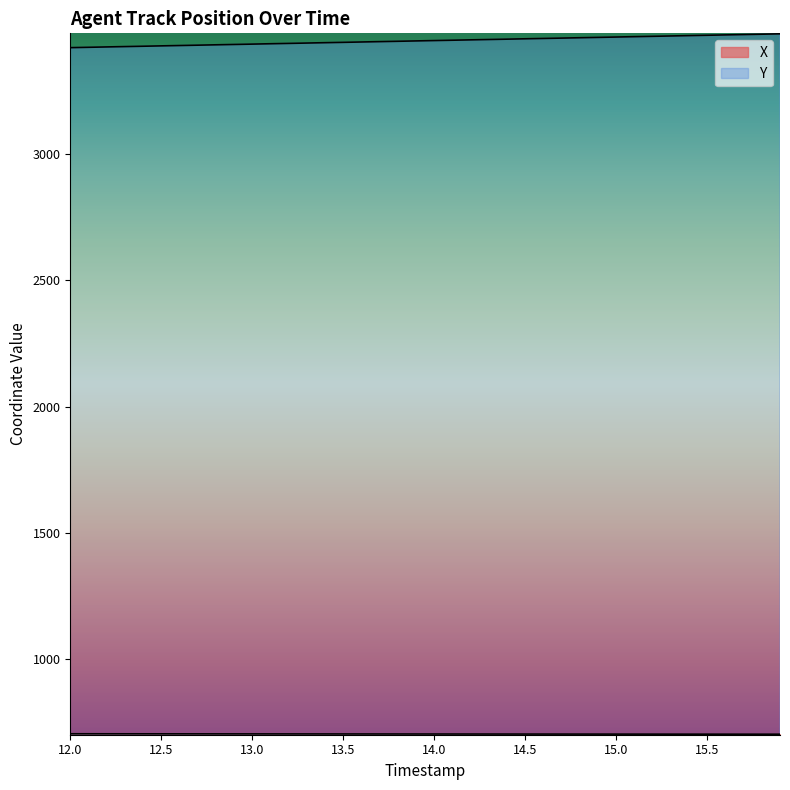

Which category has the lowest value in the Y series?

12.0